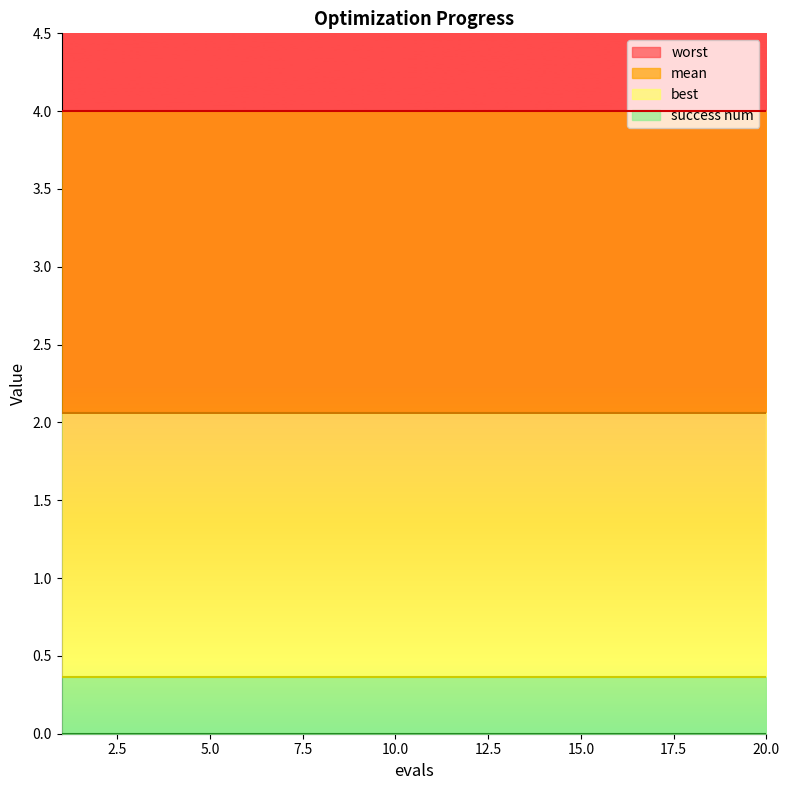

At how many categories does at least one series exceed 2?

20